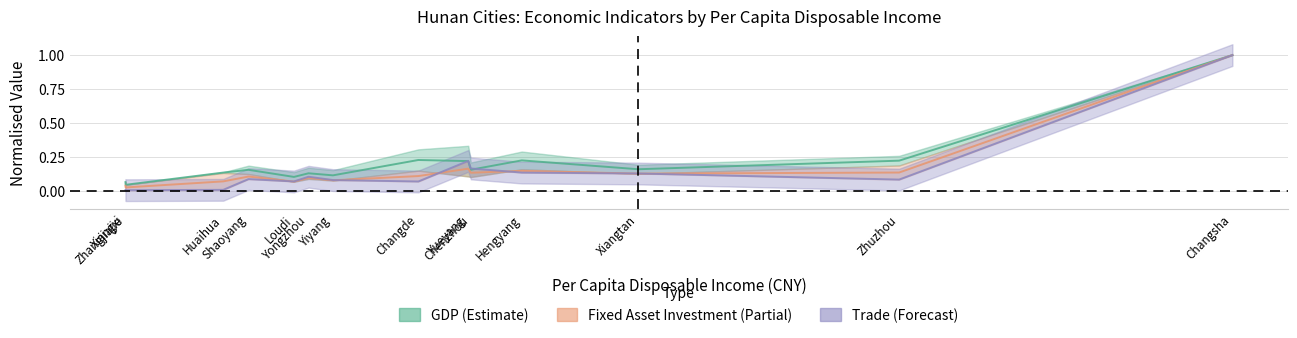

True or false: Fixed Asset Investment vs Trade has more than 0 interior local peaks.

True